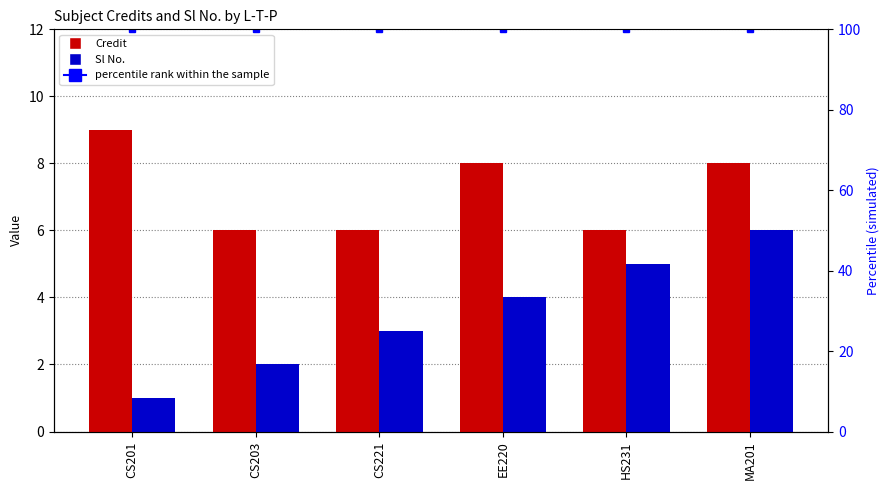

At CS203, list the series in order from largest to smallest.

percentile rank within the sample, Credit, Sl No.